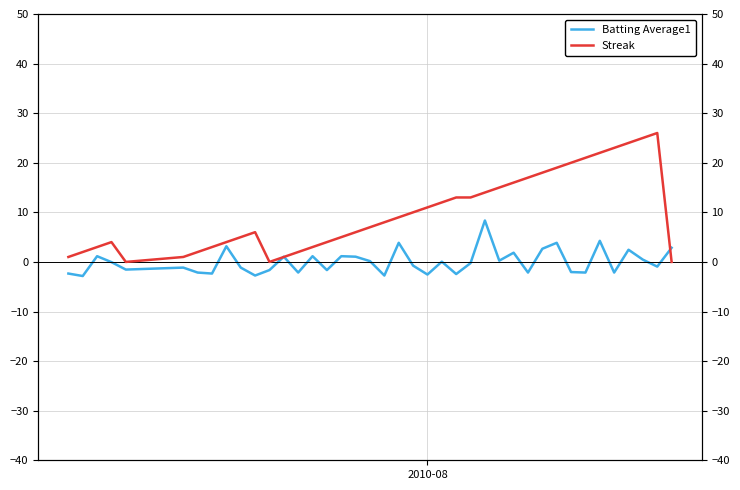

Which series has the largest range (max minus min)?

Streak